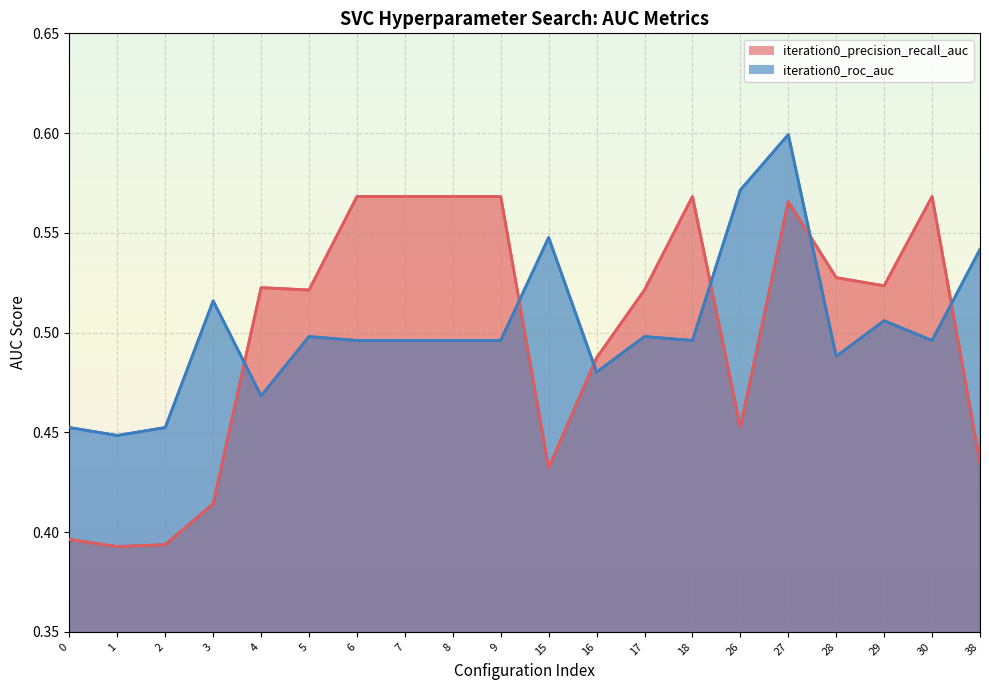

At 0, list the series in order from largest to smallest.

iteration0_roc_auc, iteration0_precision_recall_auc